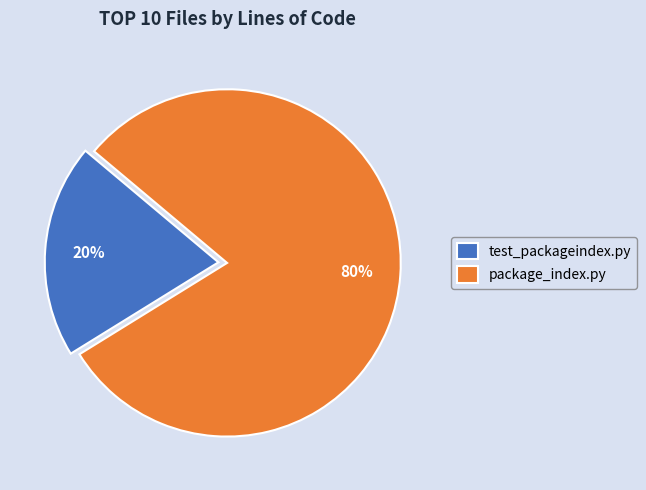

What is the ratio of the value at package_index.py to the value at test_packageindex.py?

4.0